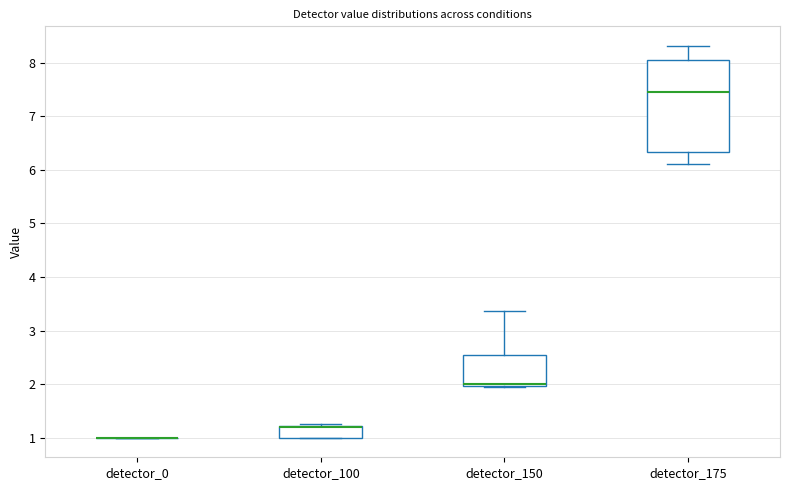

Reading left to right, read every box against the y-axis: the position of its median line, the range the box covers, and the ends of its whiskers. The values are not printed on the chart, so give them approximately, as read against the axis.

detector_0: box collapsed to a line at 1.0, whiskers 1.0 to 1.0
detector_100: median 1.2 (drawn on the box's upper edge), box 1.0 to 1.2, whiskers 1.0 to 1.3
detector_150: median 2.0 (just above the box's lower edge), box 2.0 to 2.5, whiskers 1.9 to 3.4
detector_175: median 7.5, box 6.3 to 8.0, whiskers 6.1 to 8.3